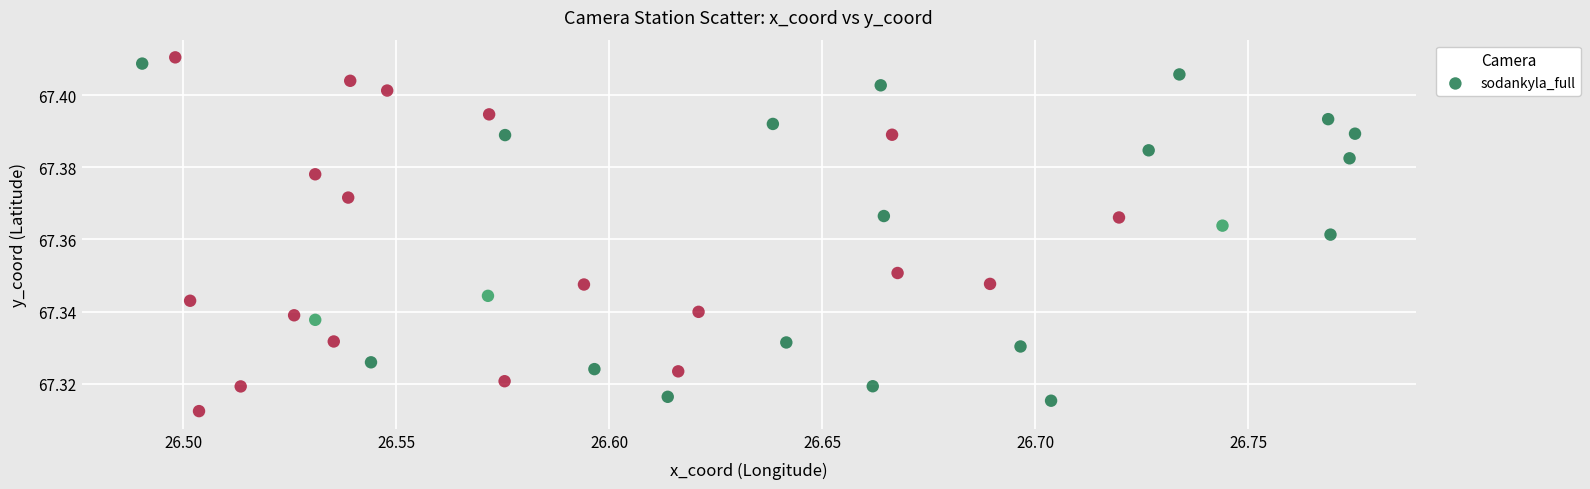

What is the range of X values (max minus min)?

0.3